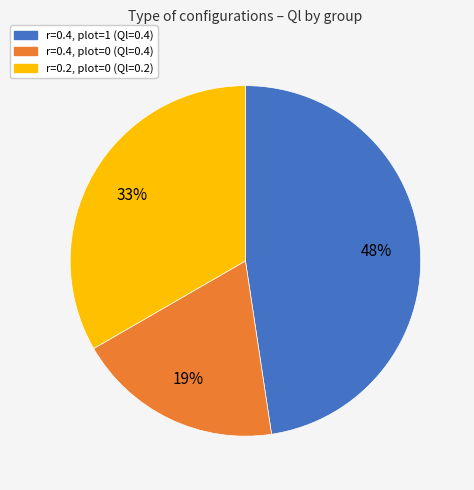

To the nearest percent, what is the difference between the largest and smallest slice percentages?

29%